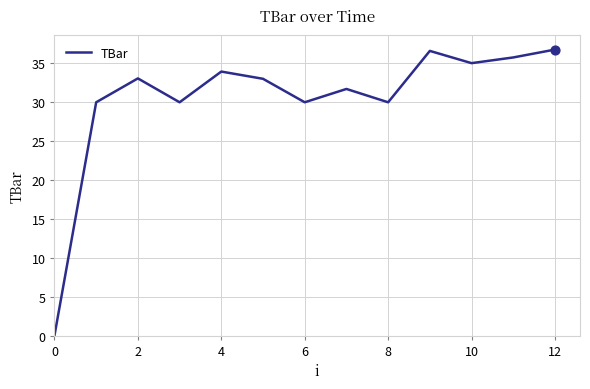

What is the greatest value displayed?

36.8